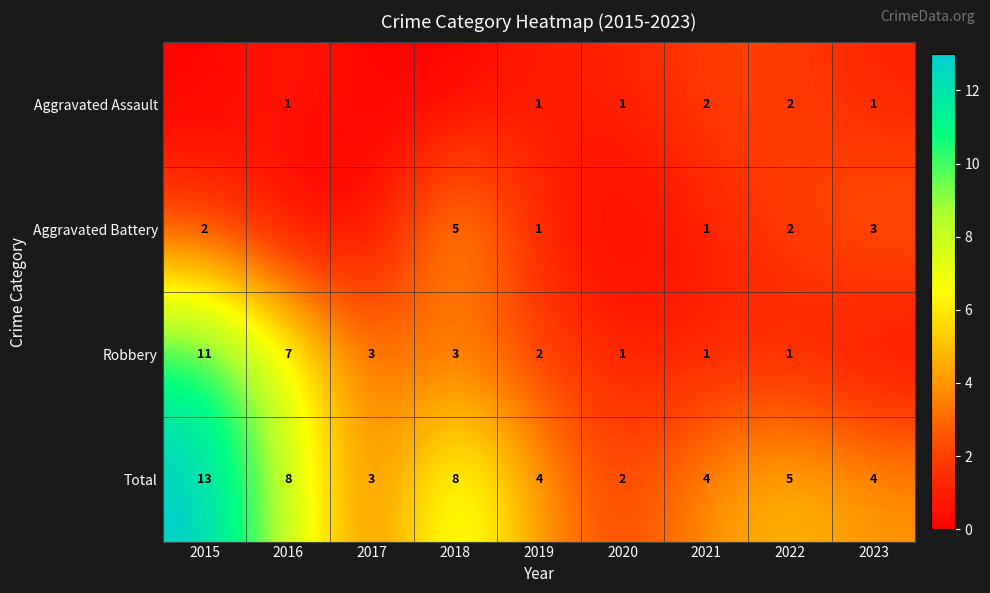

What is the difference between the second highest and second lowest values in the Total series?

5